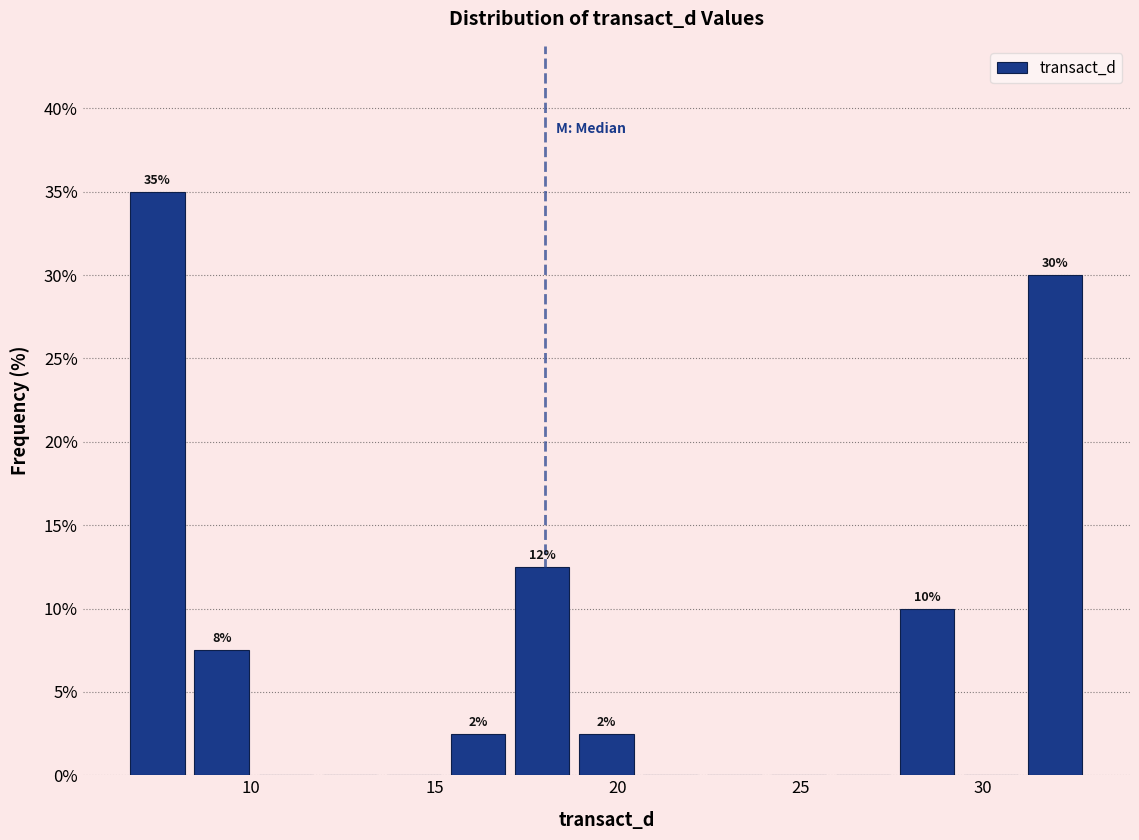

Read against the x-axis, roughly where is the centre of the tallest bar?

7.5